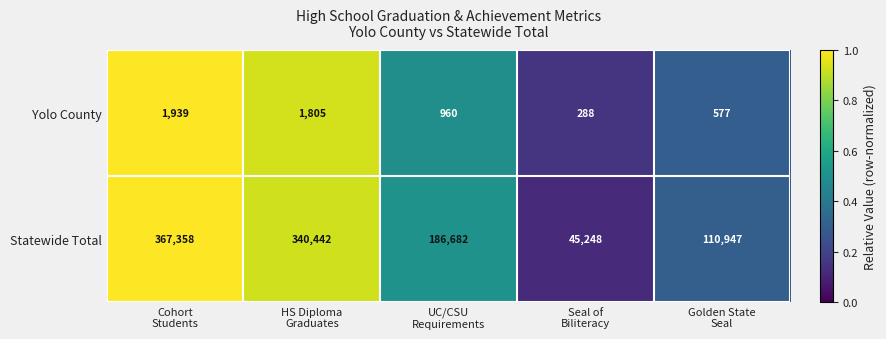

Reading left to right, what are all the values shown in this chart?

Yolo County: 1939	1805	960	288	577
Statewide Total: 367358	340442	186682	45248	110947